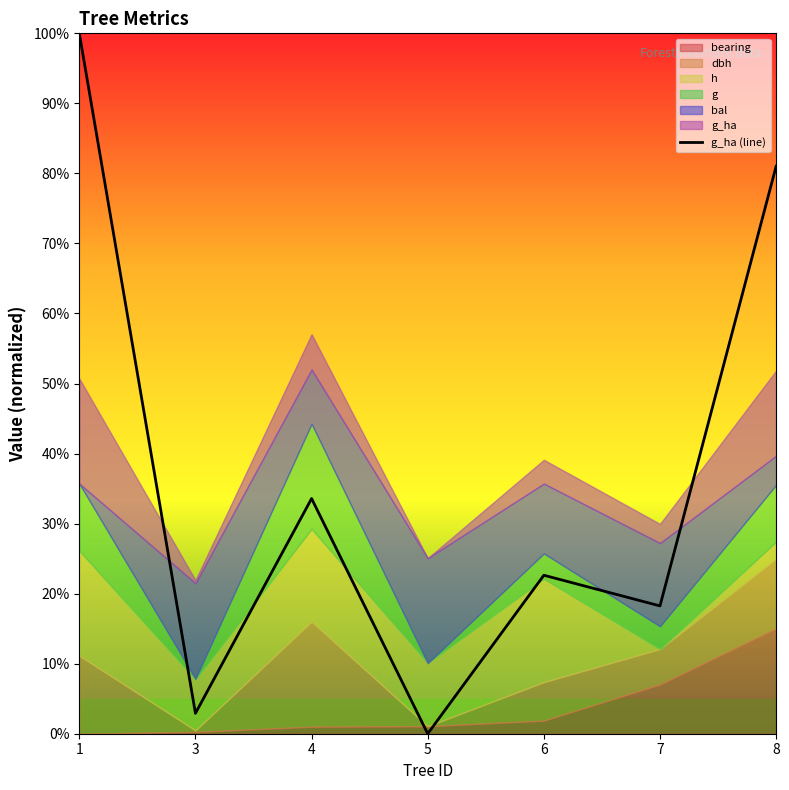

Is it true that the value at 3 is 4.9?

False